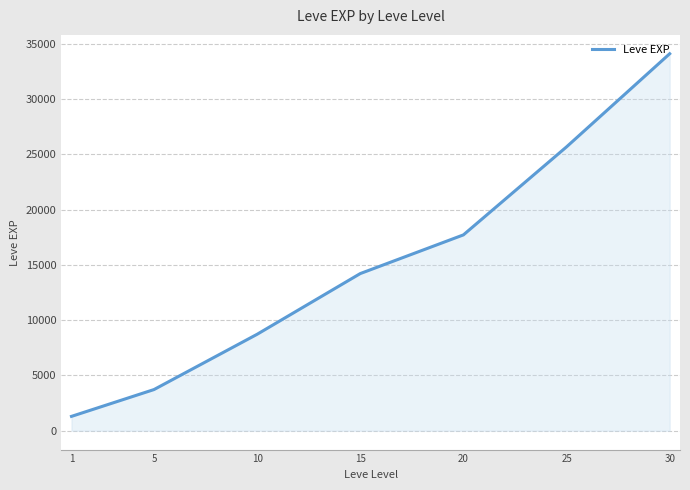

Which label corresponds to the largest value in the chart?

30